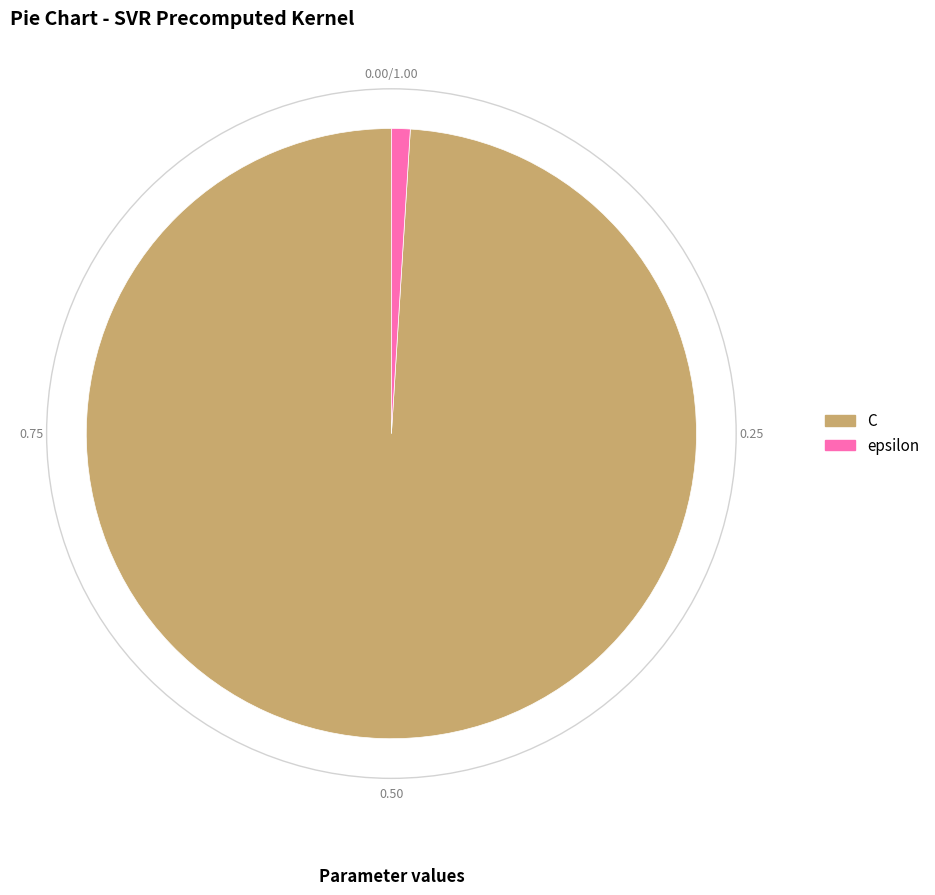

Rank the categories by value from lowest to highest.

epsilon, C